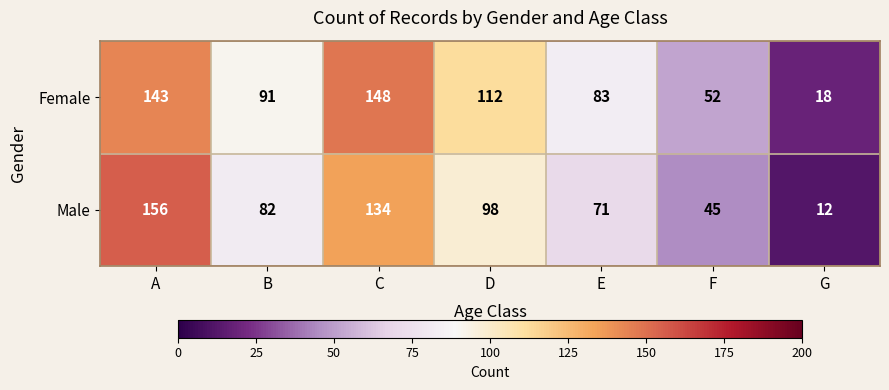

Reading right to left, what are all the values shown in this chart?

Female: G=18	F=52	E=83	D=112	C=148	B=91	A=143
Male: G=12	F=45	E=71	D=98	C=134	B=82	A=156